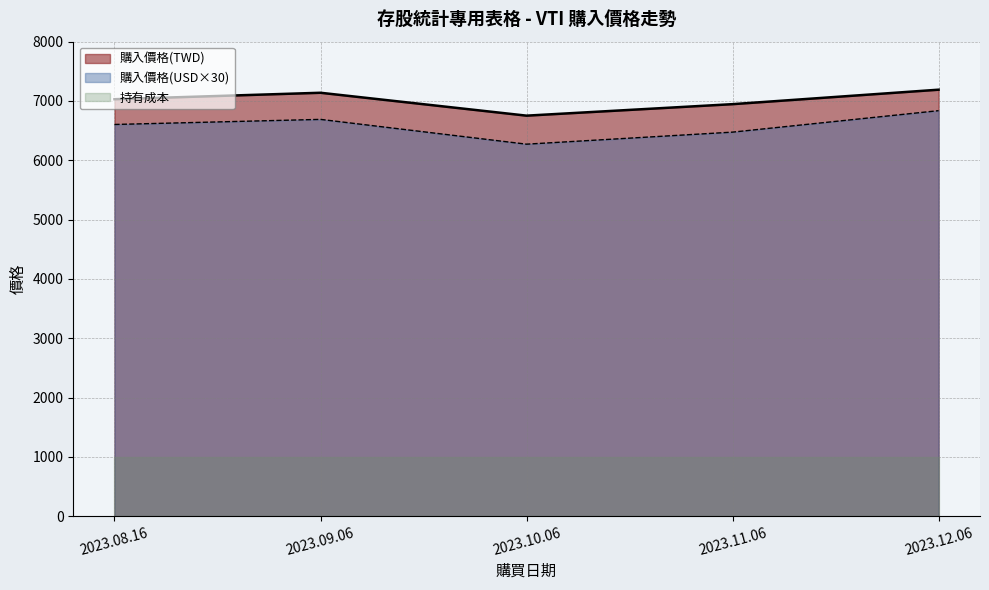

Reading left to right, extract all data points from this chart.

購入價格(TWD): 7029.9	7138.6	6752.6	6946.5	7190.4
購入價格(USD): 6603.9	6689.7	6271.8	6474.9	6836.7